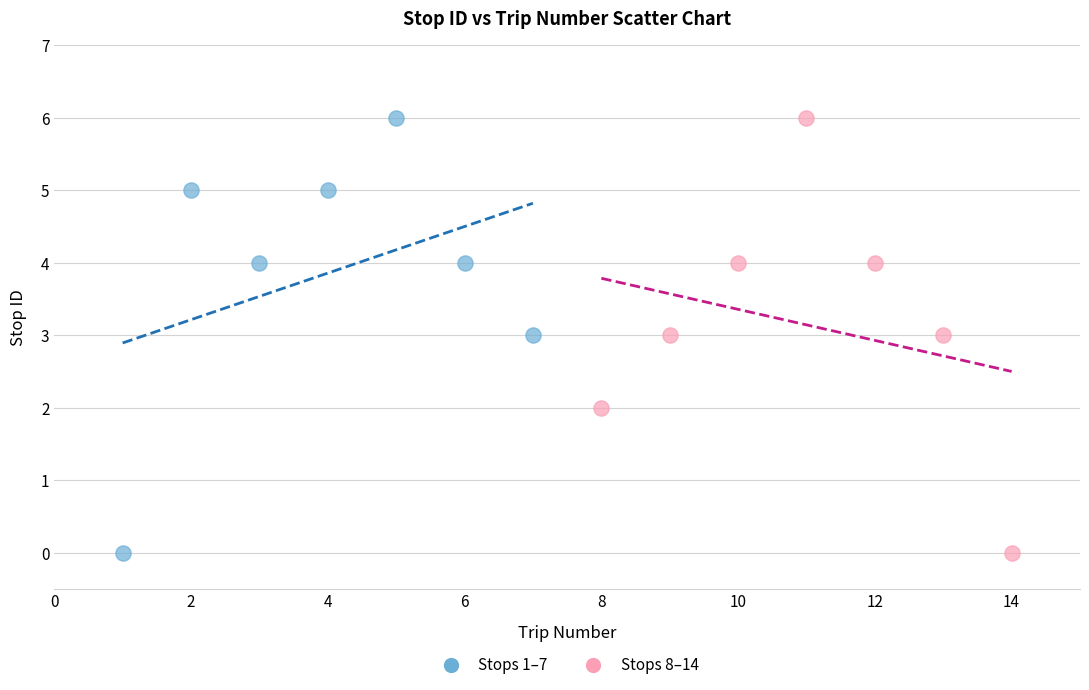

What are all the series names shown in the legend?

Stops 1–7, Stops 8–14